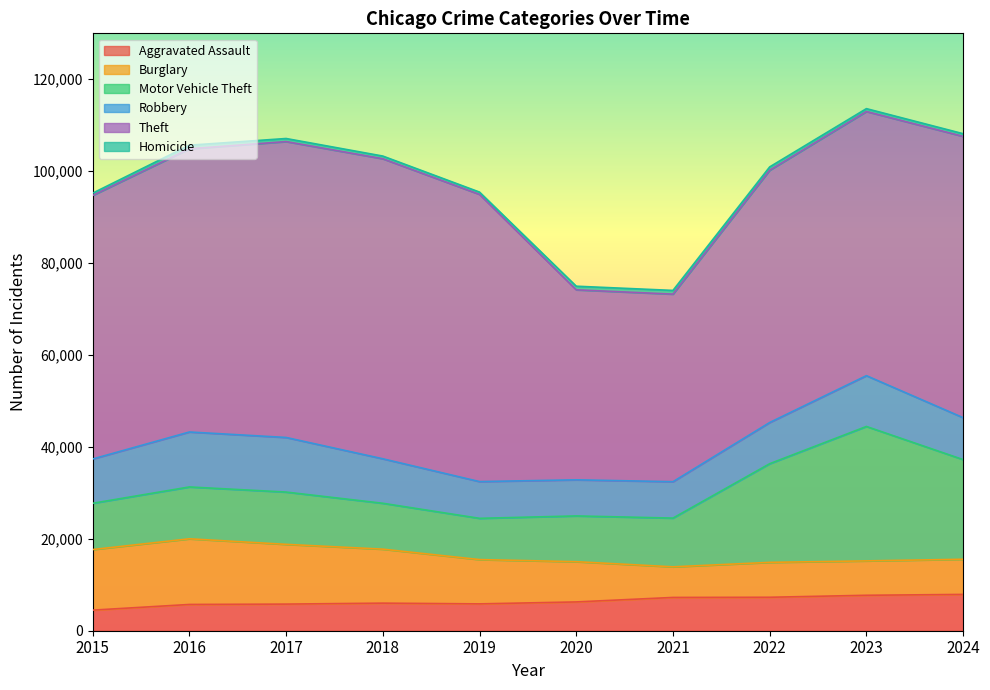

What is the value of the Motor Vehicle Theft point at the 1st from the left?

10068